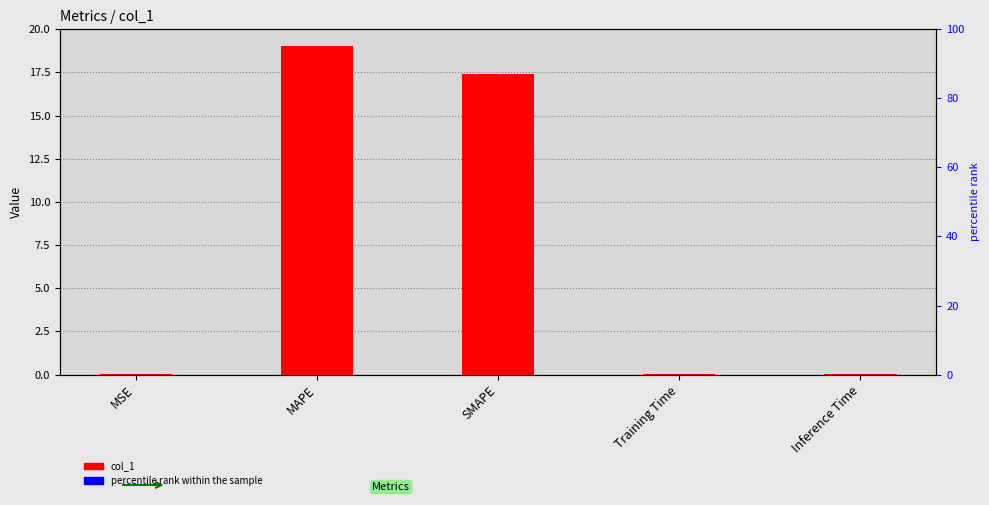

What is the change in value from MSE to SMAPE?

+17.4